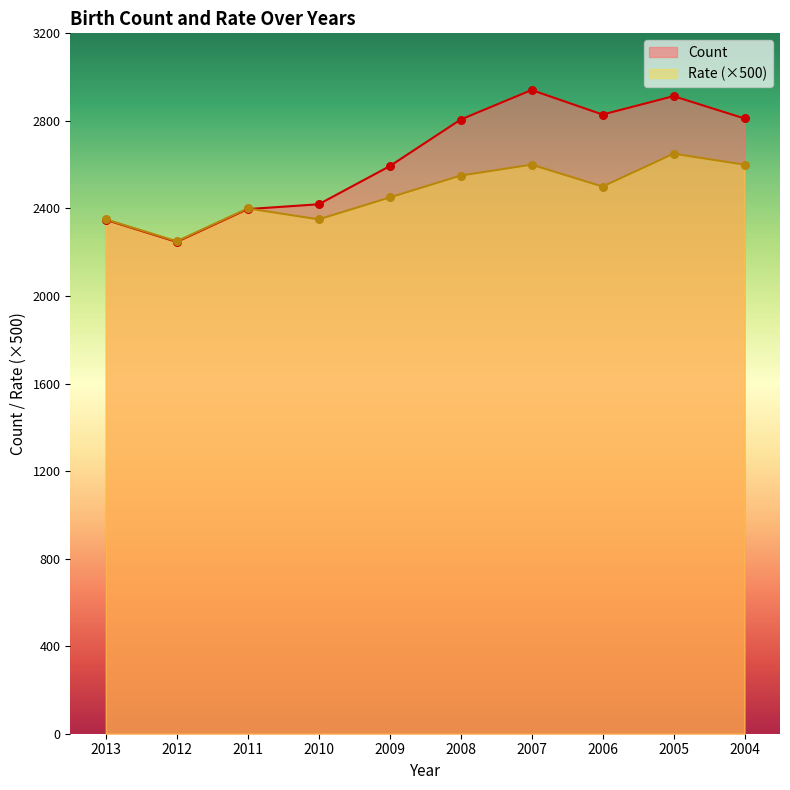

Which series has the widest spread of Y values?

Count